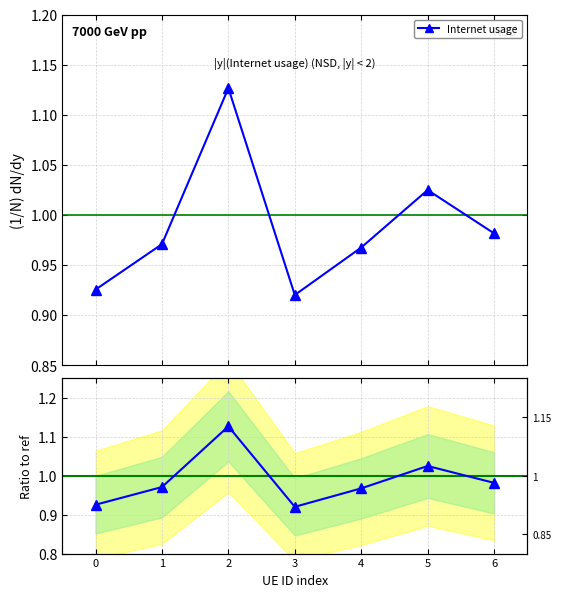

True or false: there are more than 0 points higher than both neighbors.

True